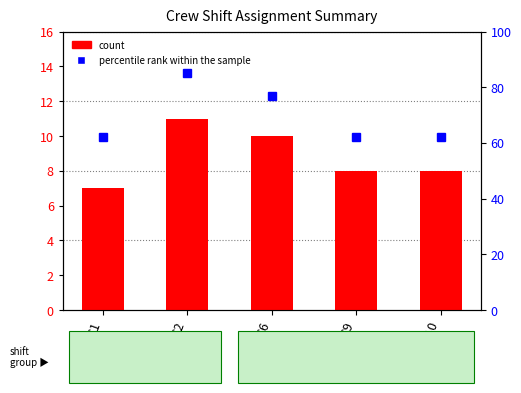

What is the difference between the second highest and second lowest values in the percentile rank within the sample series?

15